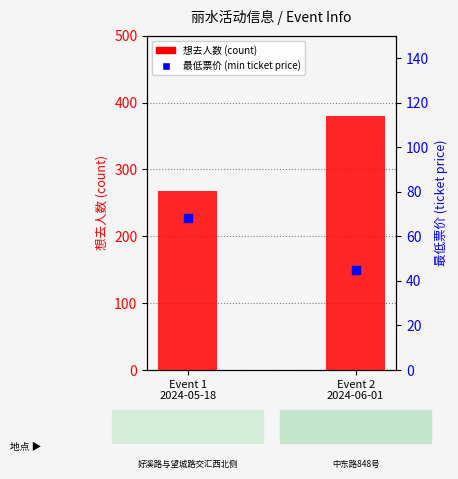

What is the total value across all series at Event 2
2024-06-01?

425